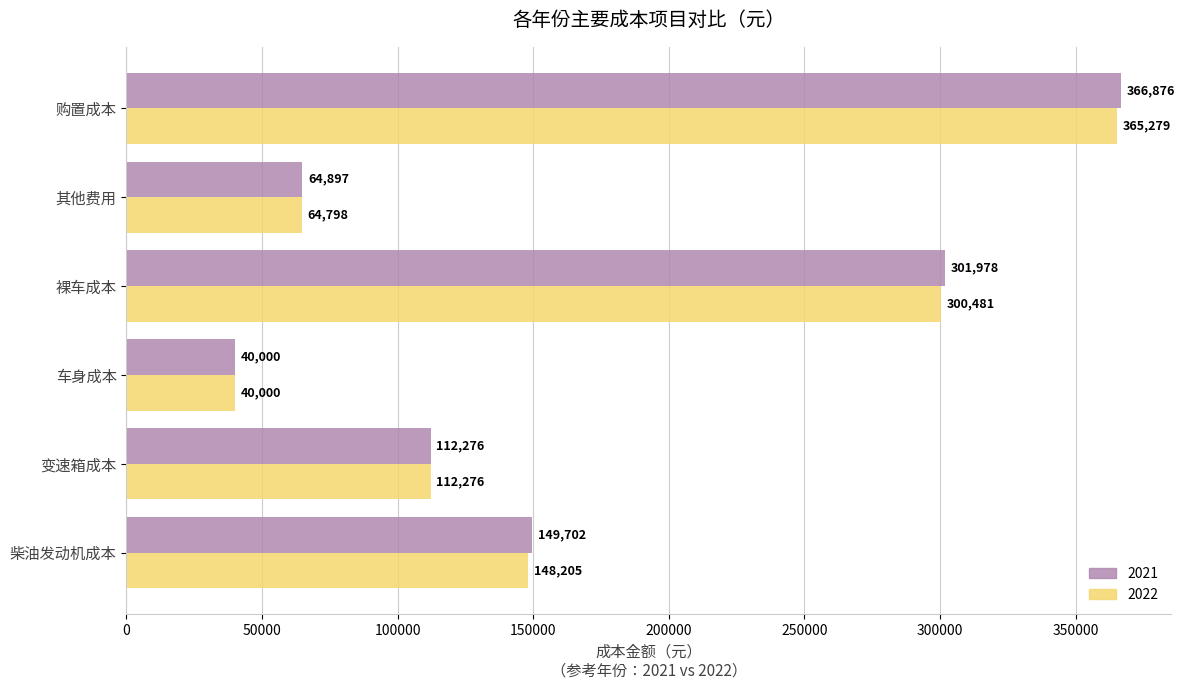

At which category is the sum across all series the highest?

购置成本